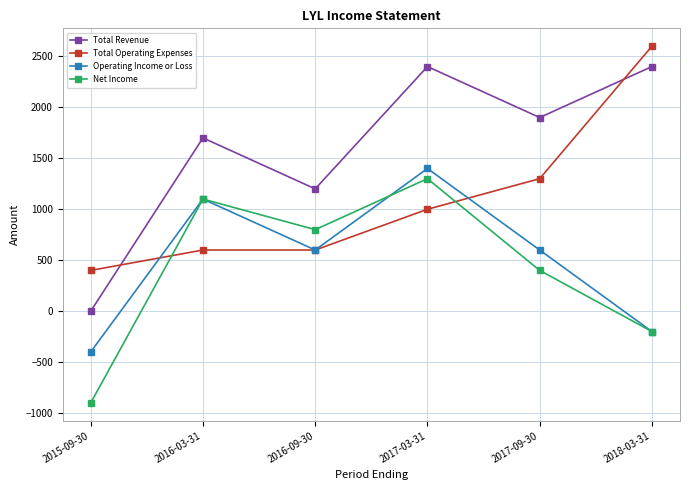

Does the chart display data point markers on the line(s)?

Yes